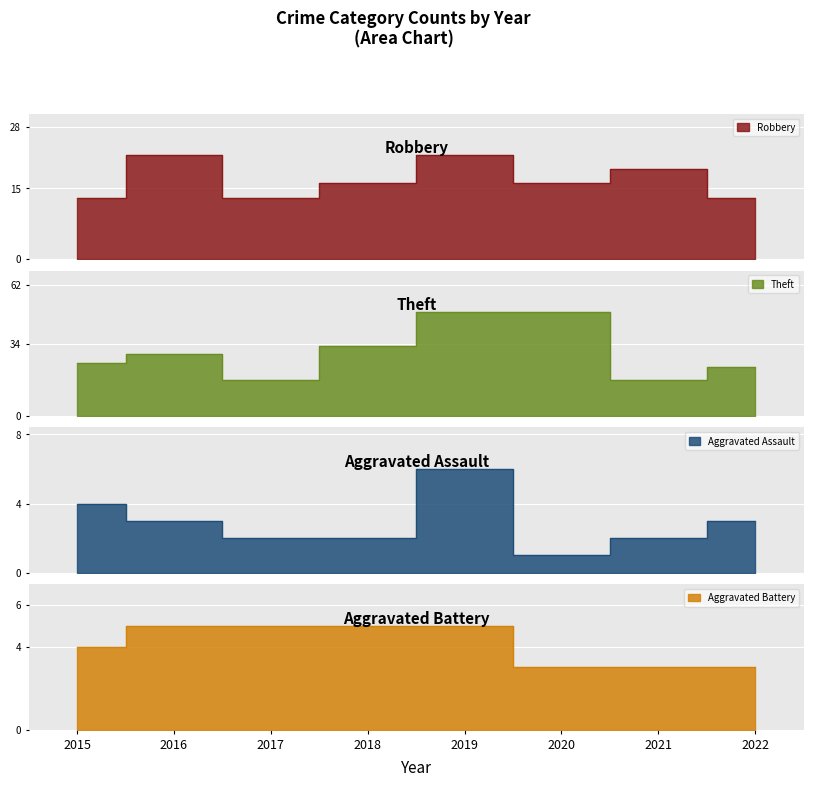

Which category has the lowest value in the Aggravated Assault series?

2020